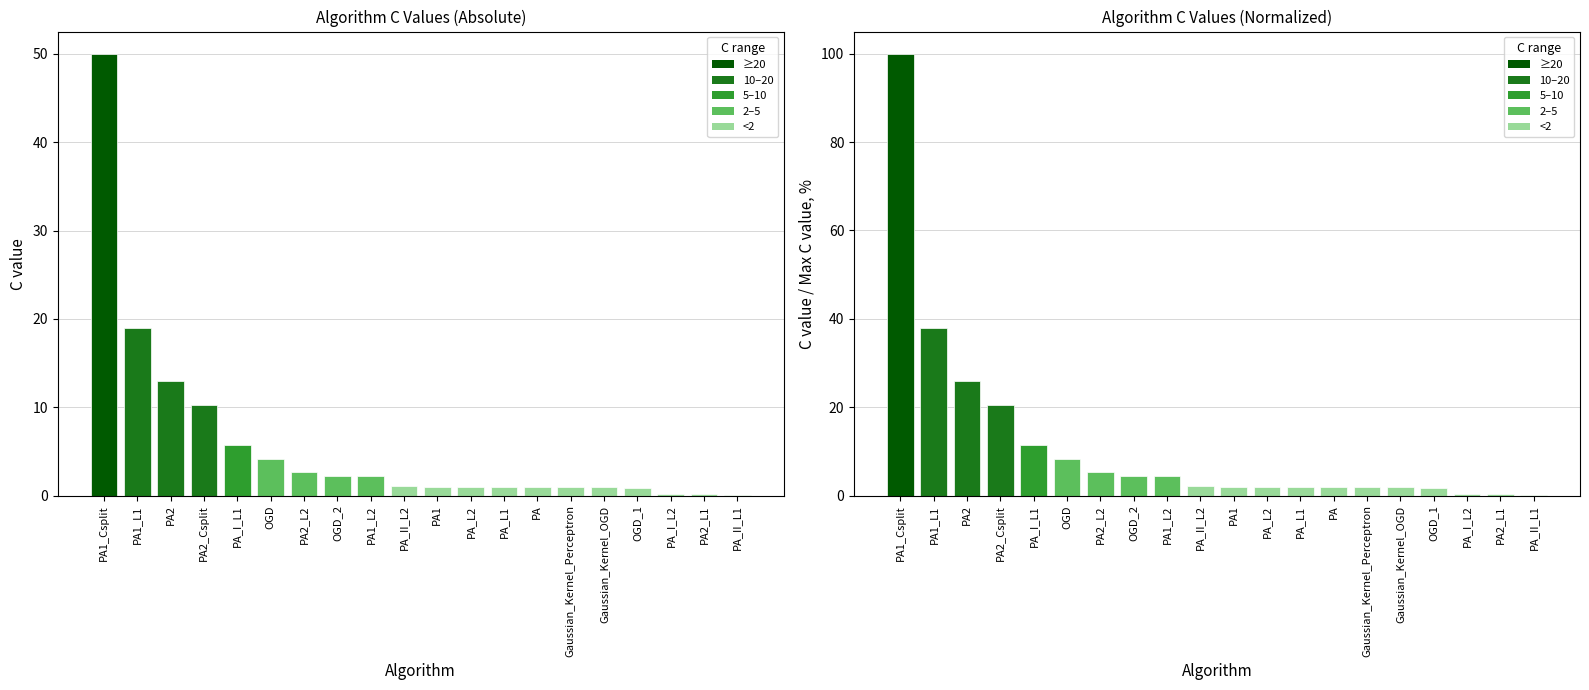

List the labels in order of C value, smallest first.

PA_II_L1, PA2_L1, PA_I_L2, OGD_1, PA_L2, PA_L1, PA, Gaussian_Kernel_Perceptron, Gaussian_Kernel_OGD, PA1, PA_II_L2, PA1_L2, OGD_2, PA2_L2, OGD, PA_I_L1, PA2_Csplit, PA2, PA1_L1, PA1_Csplit